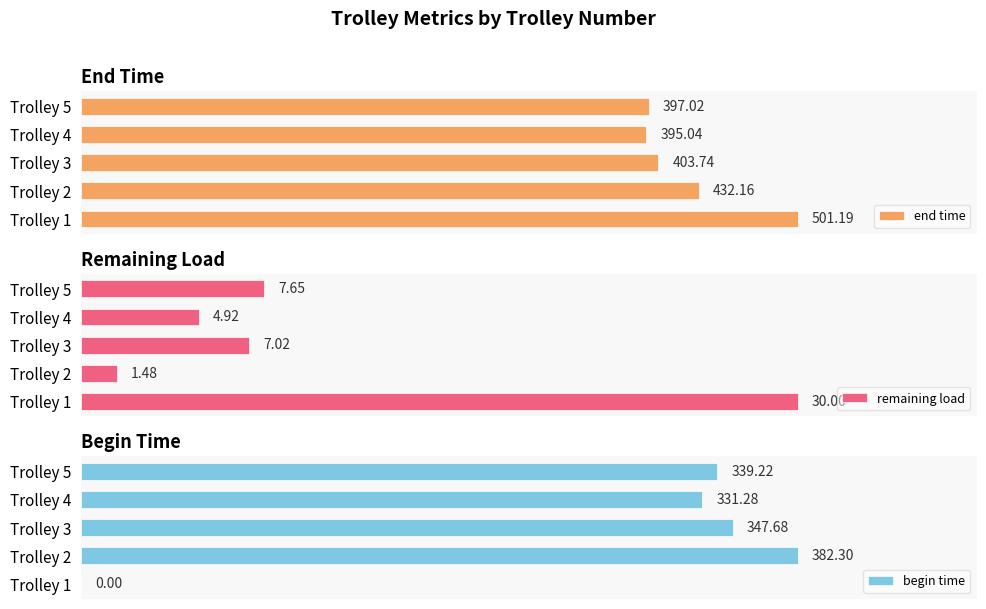

How many groups of bars are there?

5